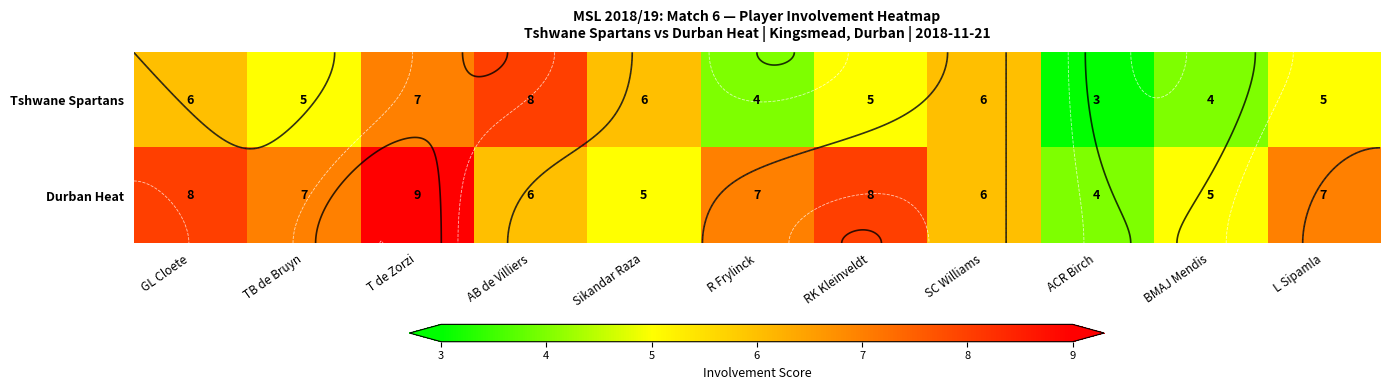

List the series in order of their overall mean, highest first.

Durban Heat, Tshwane Spartans